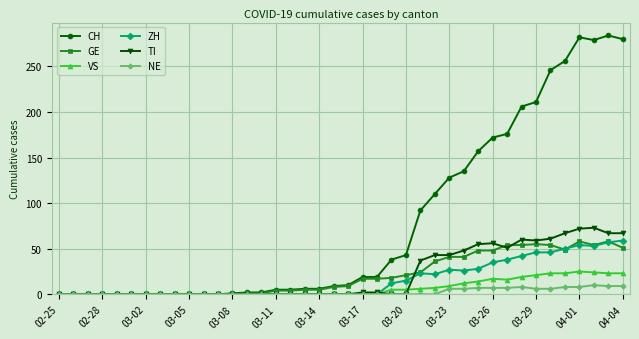

What is the greatest value displayed?

284